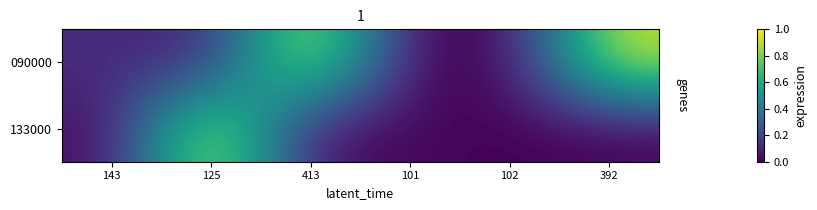

Which series has the widest spread of values?

090000